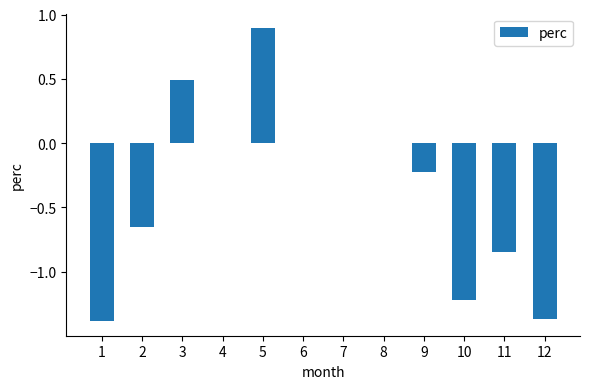

The value at 9 is -0.1. True or false?

False